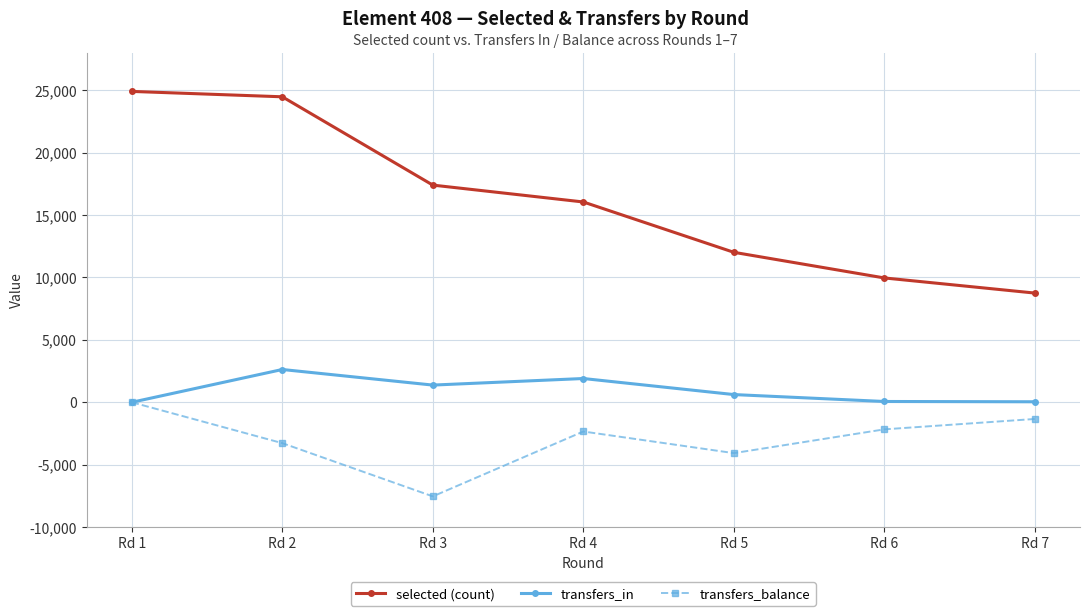

What is the difference between the second highest and minimum values in the transfers_balance series?

6199